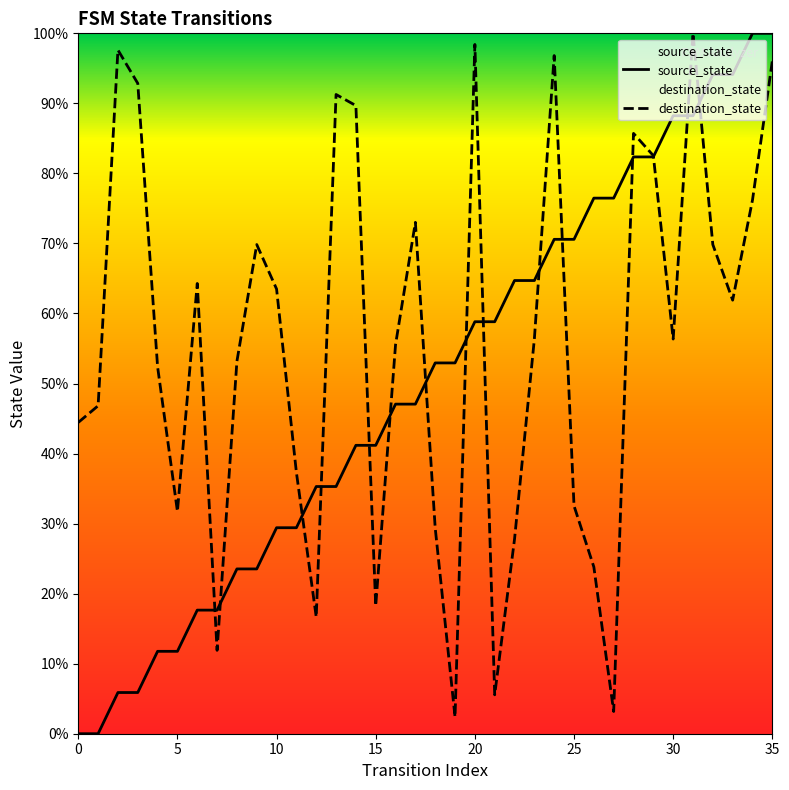

How many data points in destination_state are above 56?

19